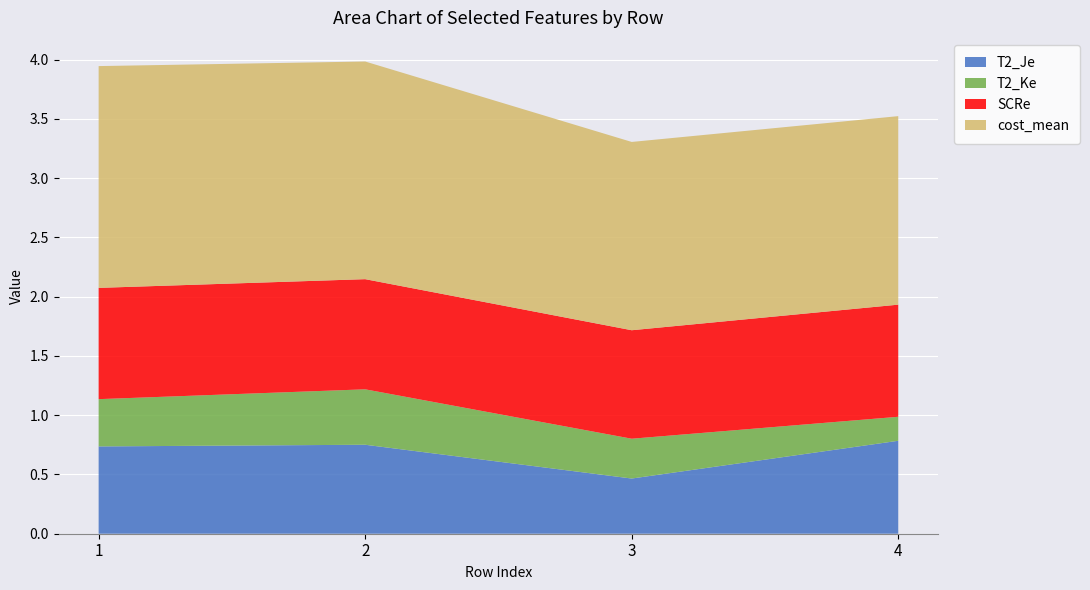

Reading right to left, transcribe all the data shown in this chart.

T2_Je: 0.8	0.5	0.8	0.7
T2_Ke: 0.2	0.3	0.5	0.4
SCRe: 0.9	0.9	0.9	0.9
cost_mean: 1.6	1.6	1.8	1.9